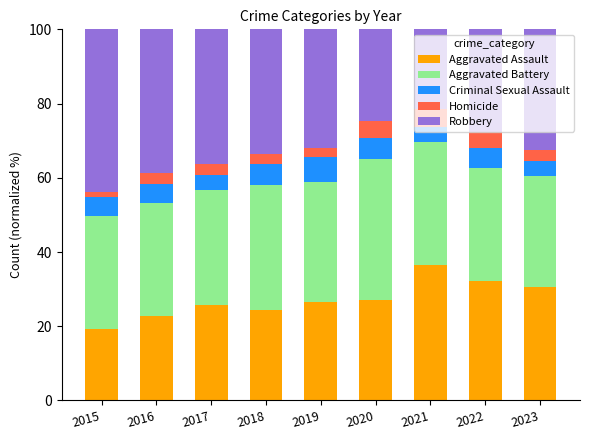

The Aggravated Assault series shows 44.6 at 2019. True or false?

False